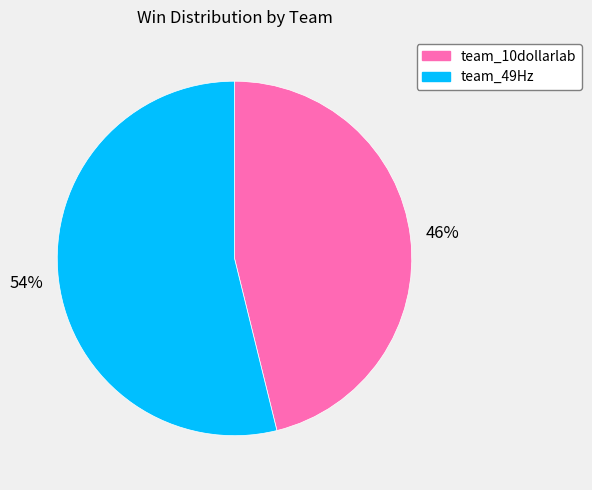

Do team_49Hz and team_10dollarlab together represent more than half of the pie?

Yes